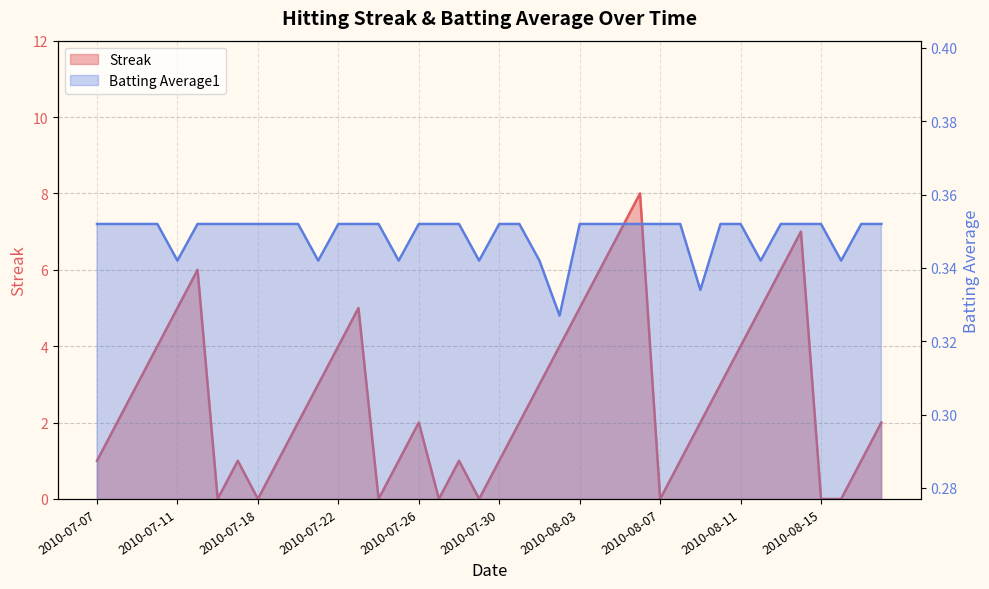

What is the spread (max minus min) of values at 2010-07-23?

4.6